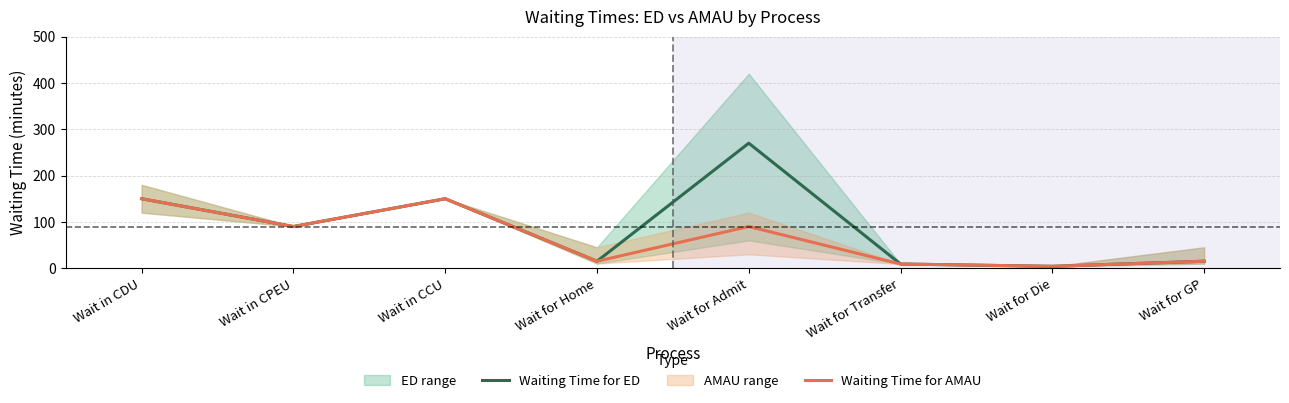

How many lines are shown in the chart?

2